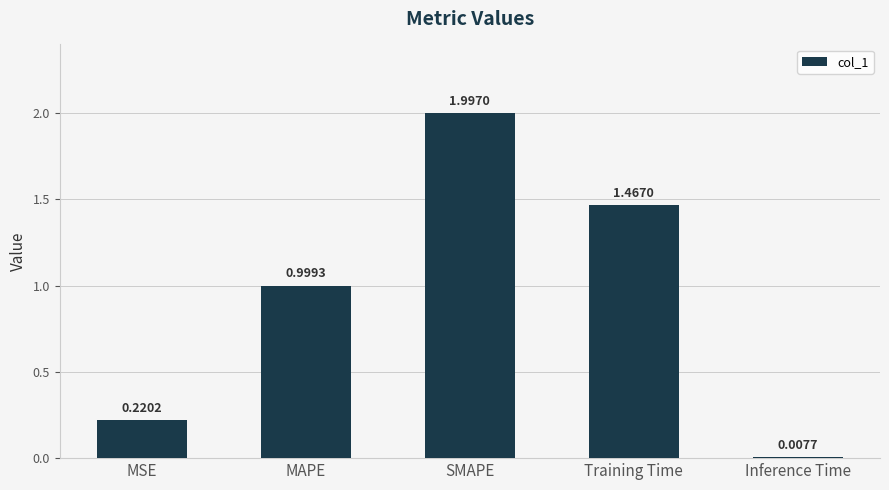

What is the label of the 1st bar from the left?

MSE